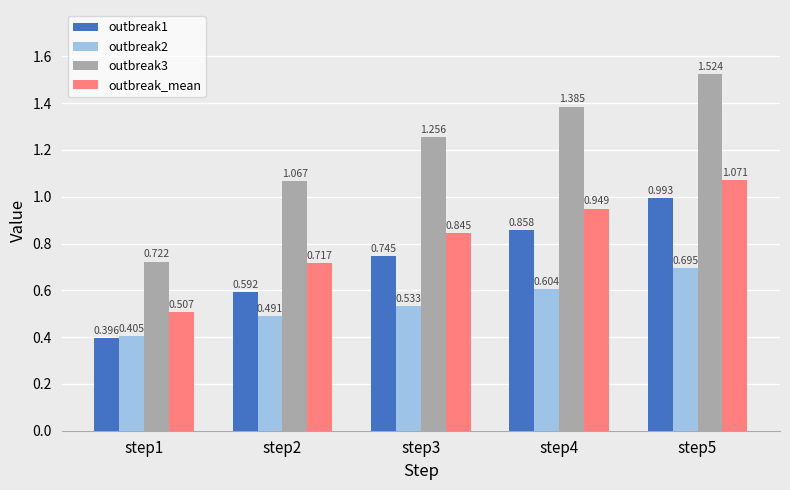

Is the value of outbreak2 at step3 greater than the value of outbreak3 at step3?

No